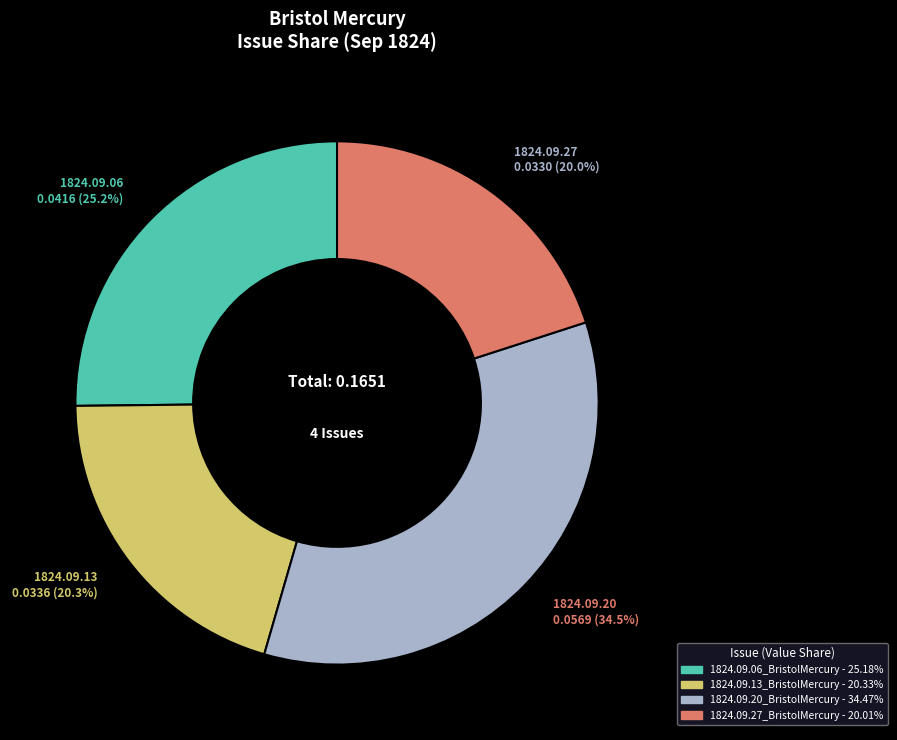

How many slices are in this pie chart?

4